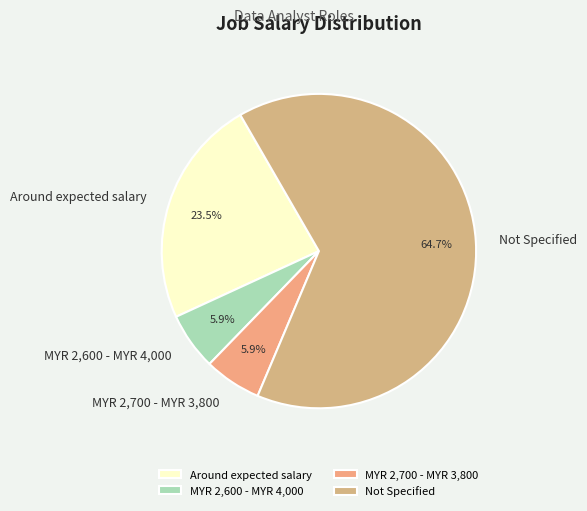

Between Not Specified and MYR 2,700 - MYR 3,800, which is larger?

Not Specified